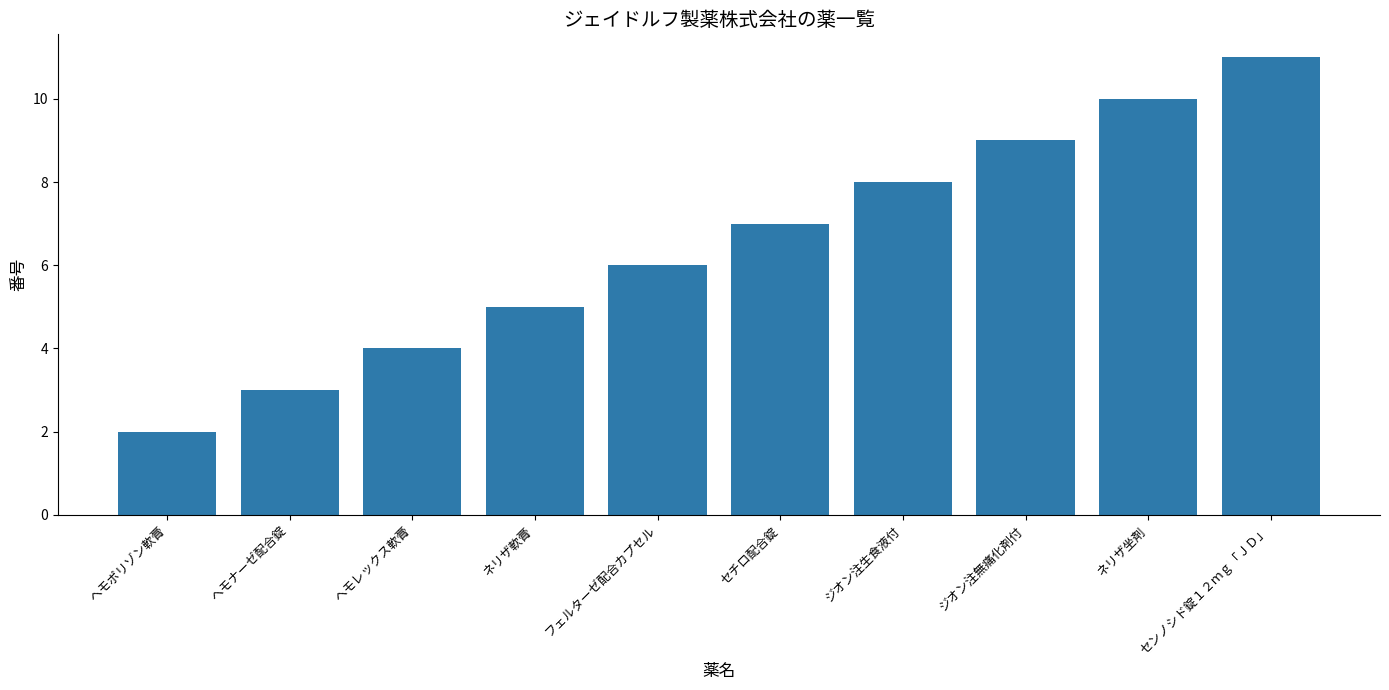

What is the difference between the maximum and minimum values?

9